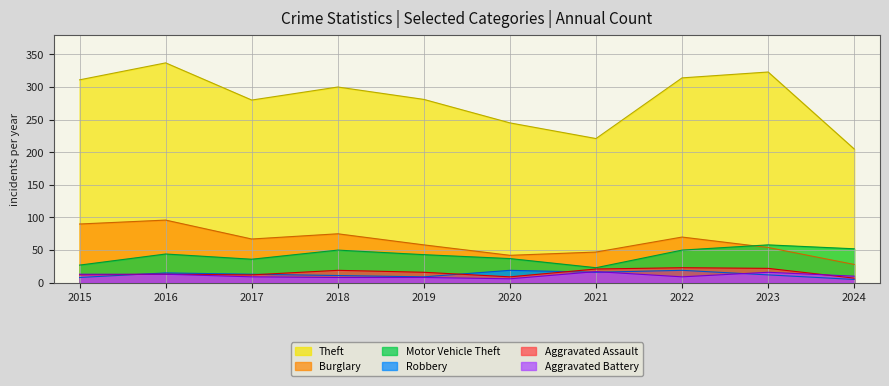

How many distinct data groups are displayed?

6